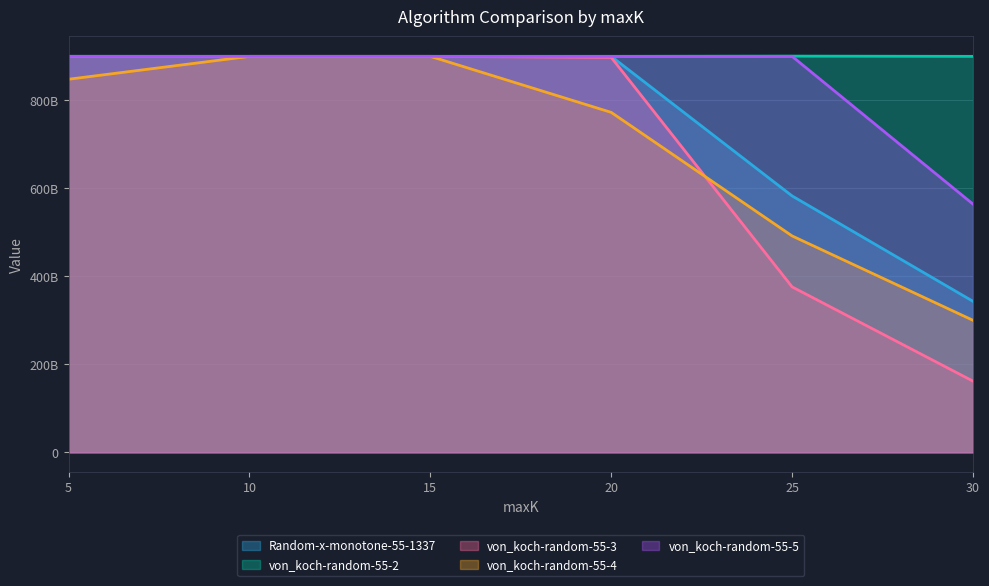

How many values in the von_koch-random-55-4 series are below 848084600001?

3